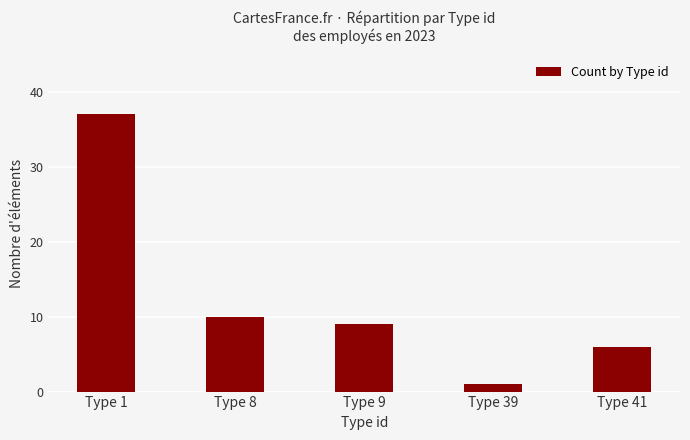

The value at Type 8 is 10. True or false?

True